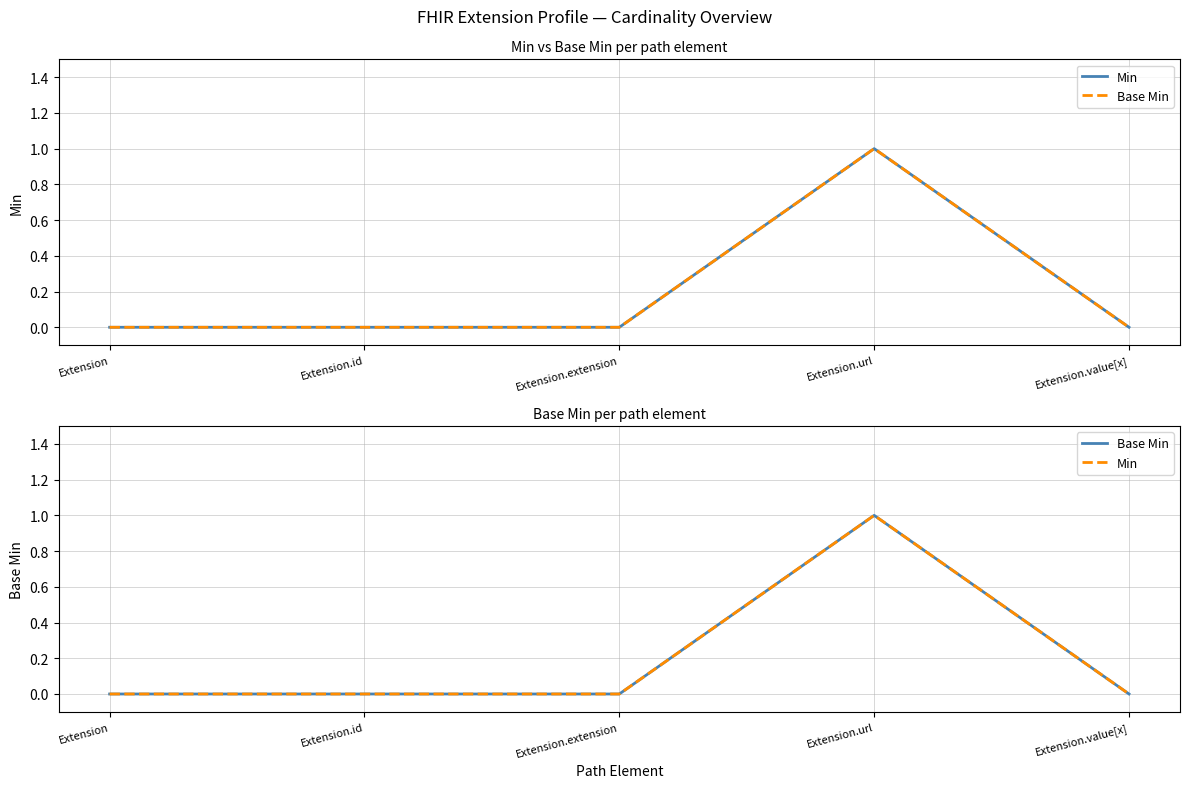

Which has a higher value, Extension.extension or Extension?

Extension.extension